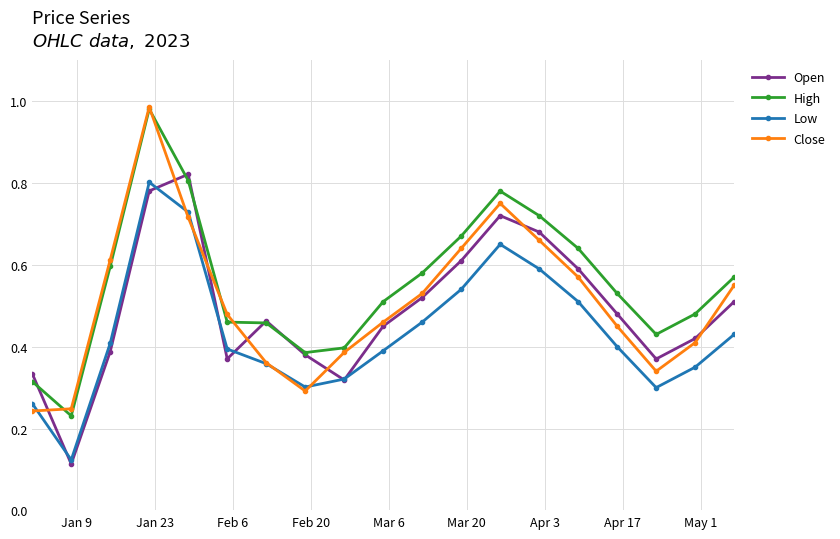

How many interior local peaks does the Close series have?

2